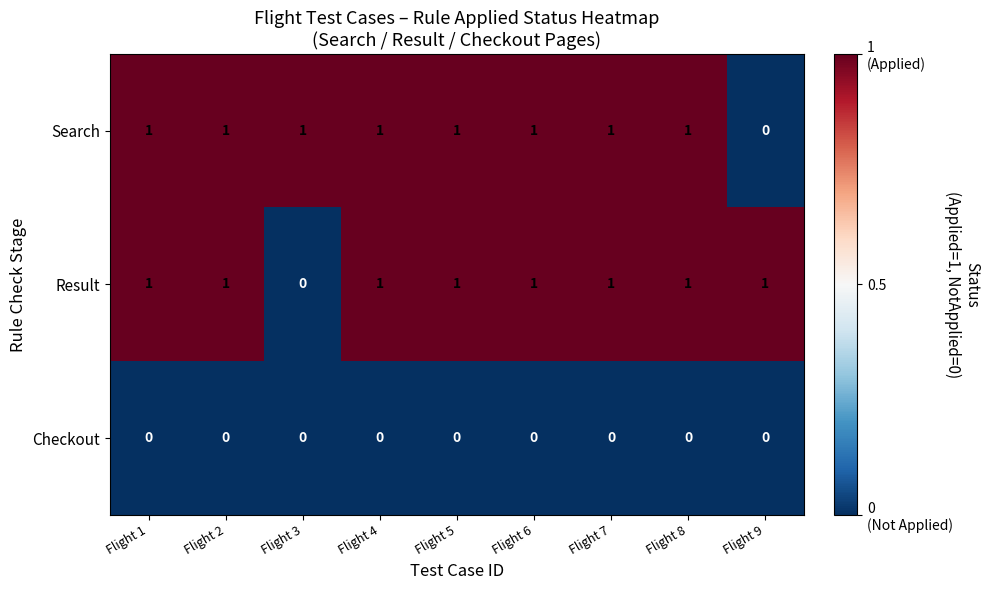

Is the value of Checkout at Flight 8 greater than the value of Search at Flight 6?

No